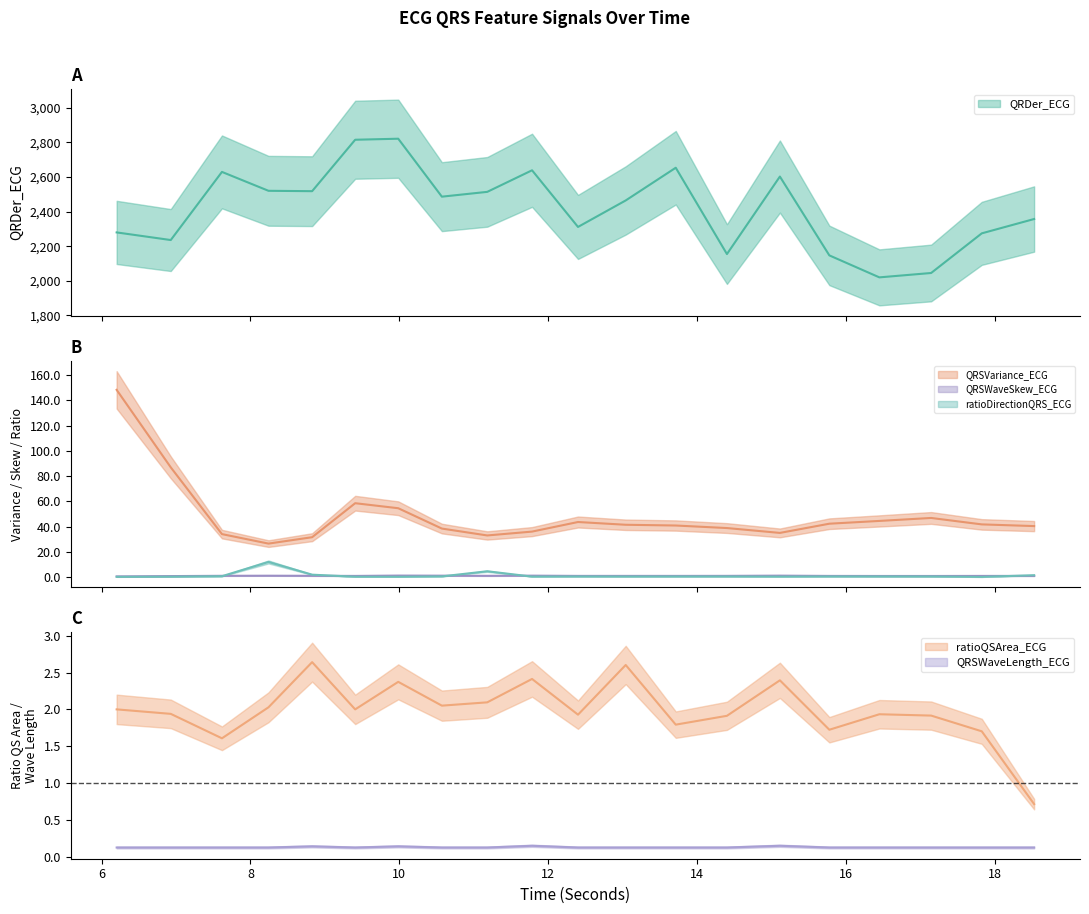

At which category is the sum across all series the highest?

9.984375